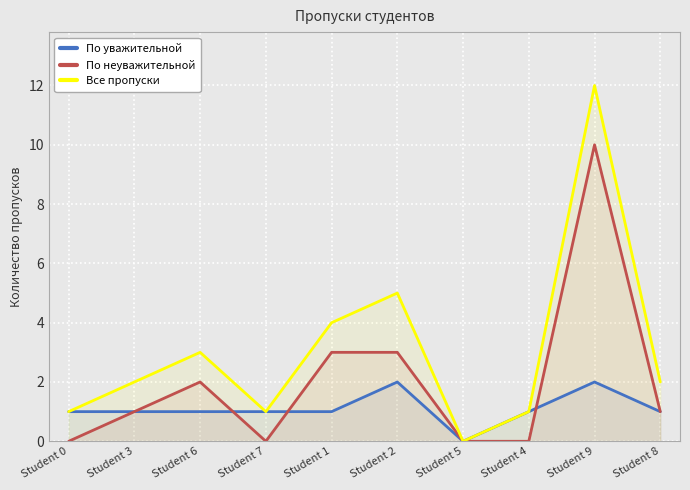

Does the chart display data point markers on the line(s)?

No